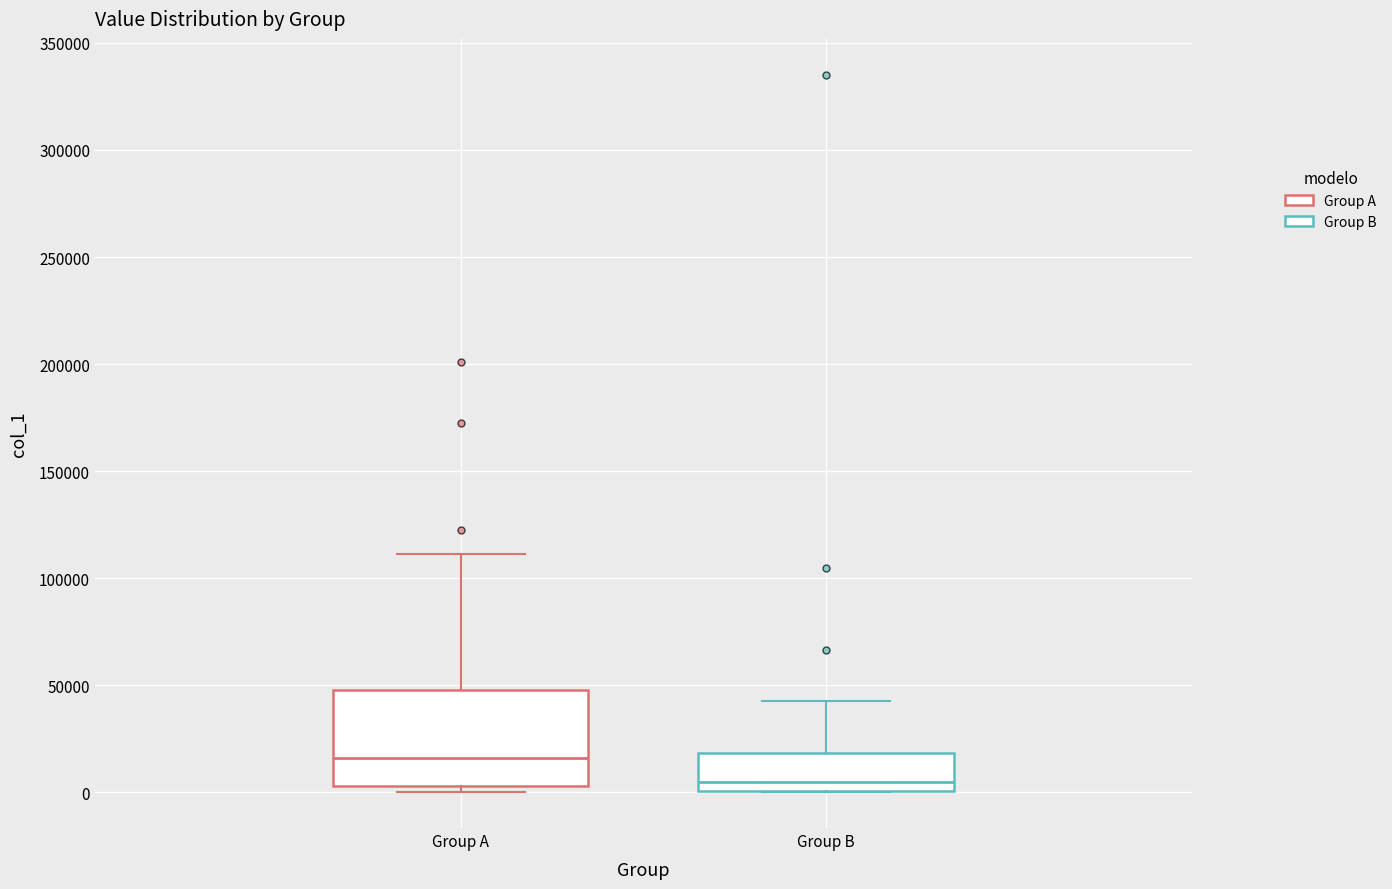

Comparing the boxes themselves (not the whiskers), which one is the tallest?

Group A